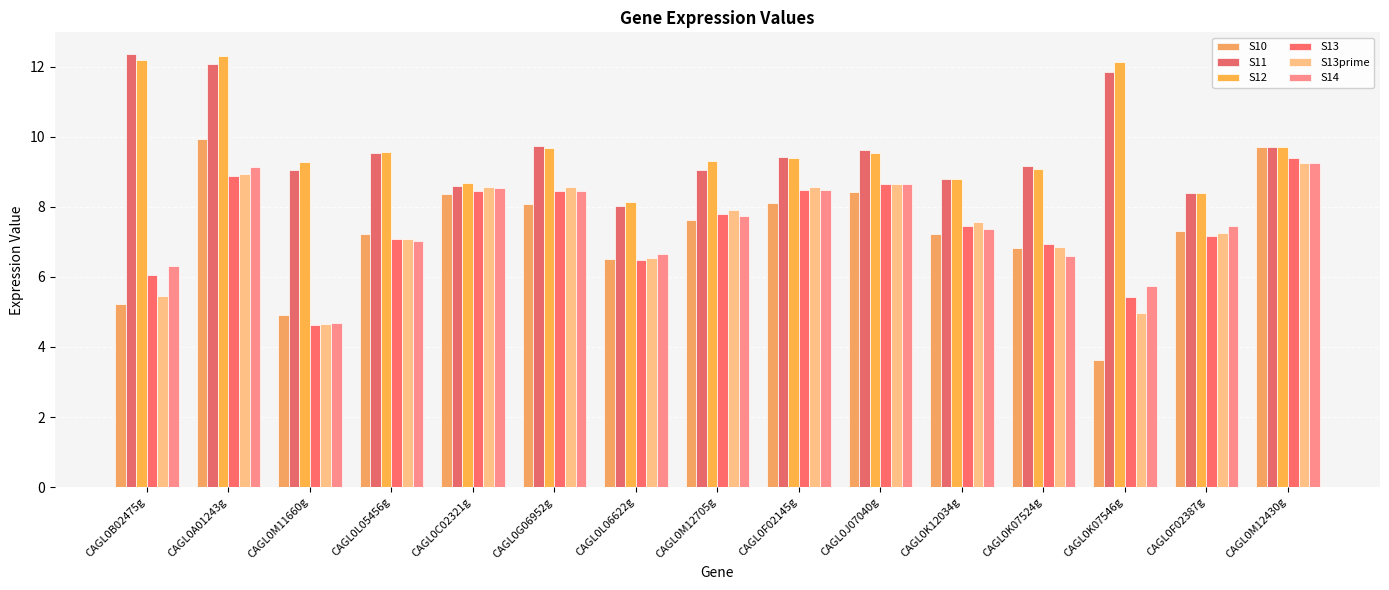

Which has a higher value, CAGL0F02387g or CAGL0K07524g?

CAGL0F02387g